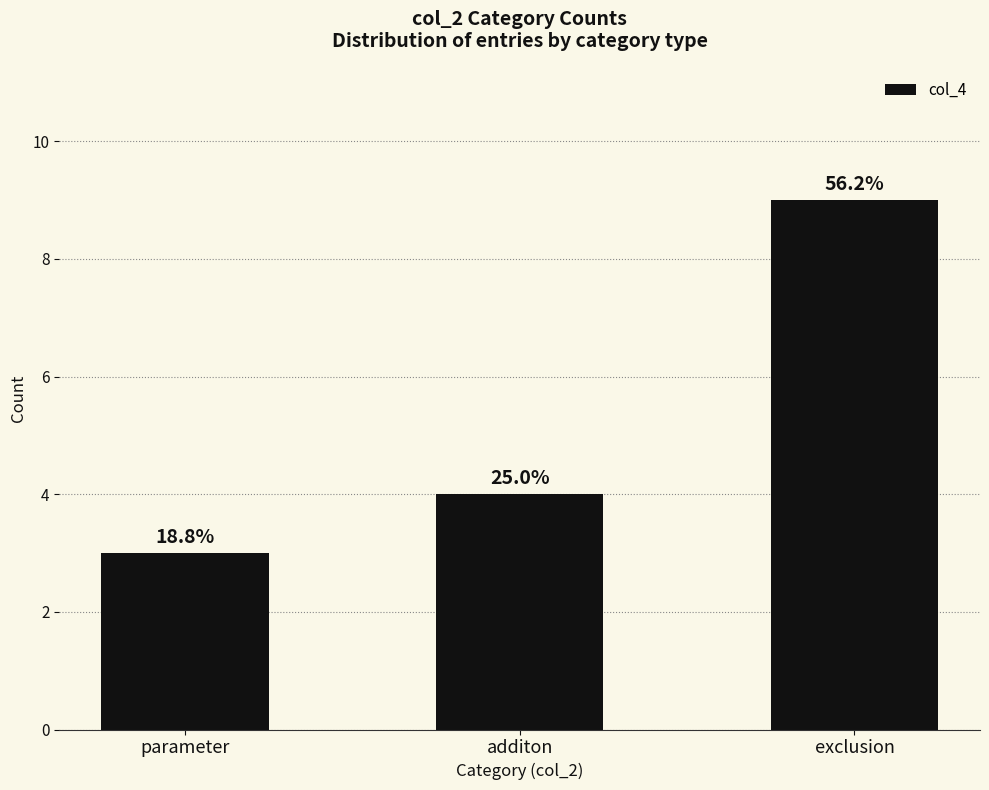

Rank the categories by value from highest to lowest.

exclusion, additon, parameter